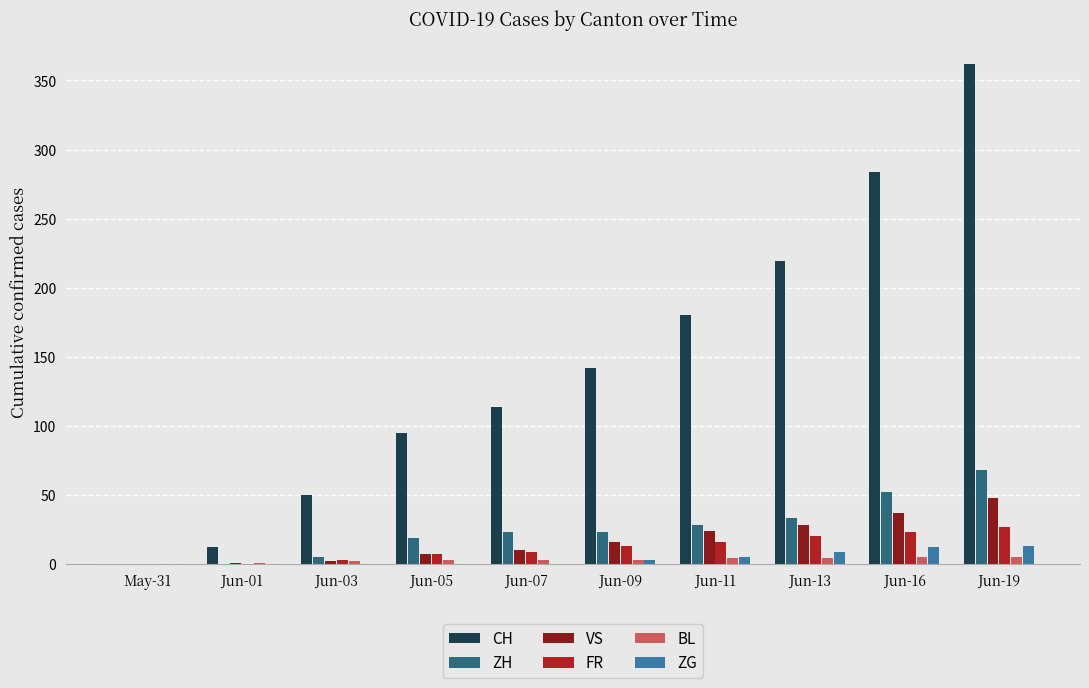

How many groups of bars are there?

10